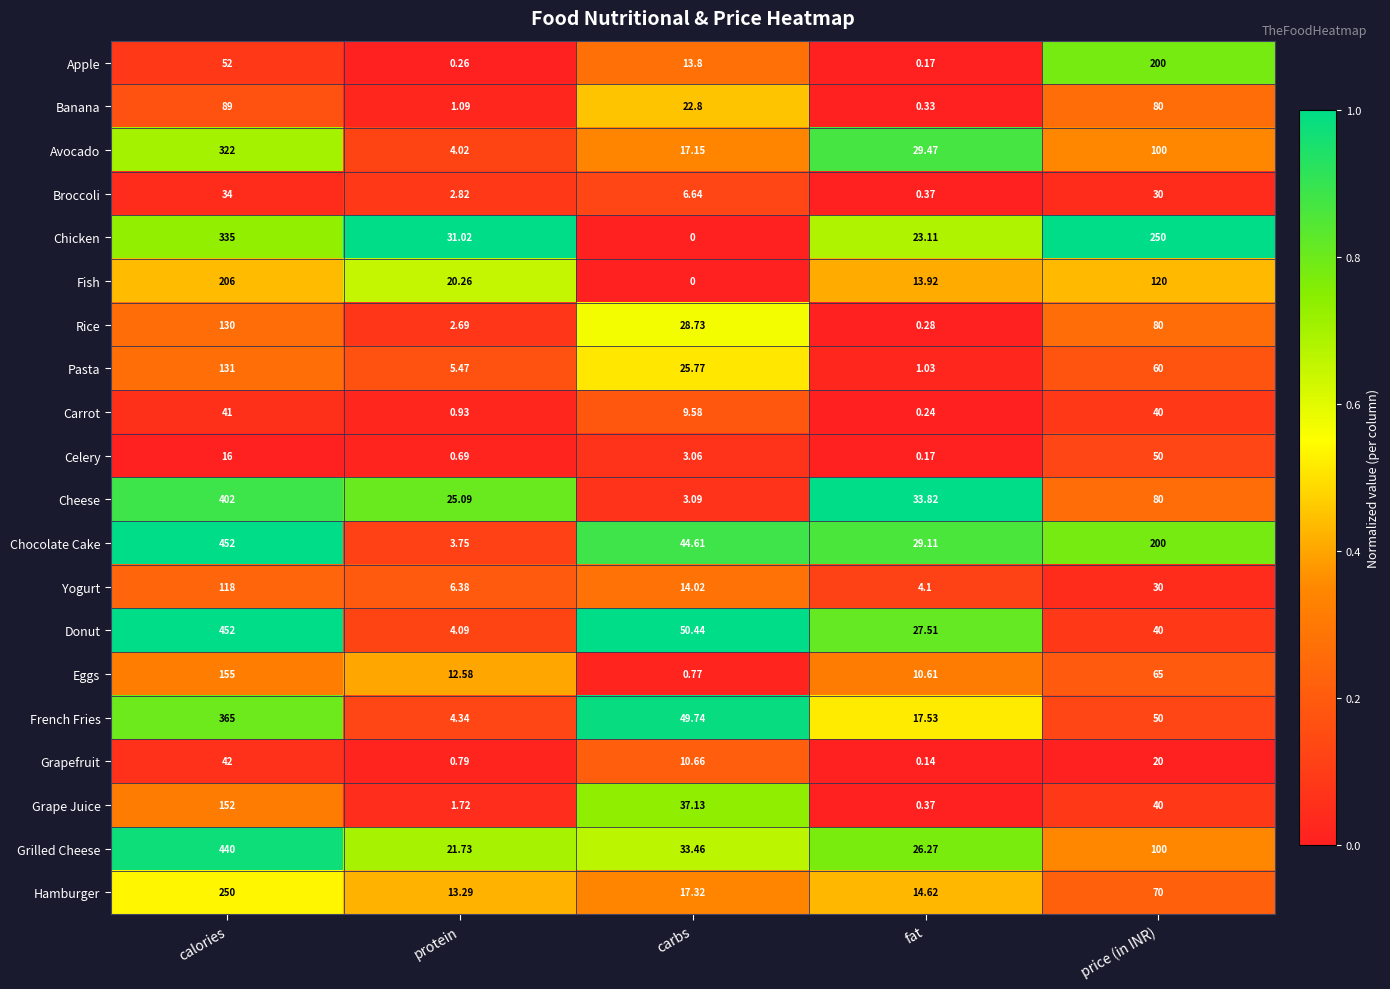

At which category is the sum across all series the highest?

calories